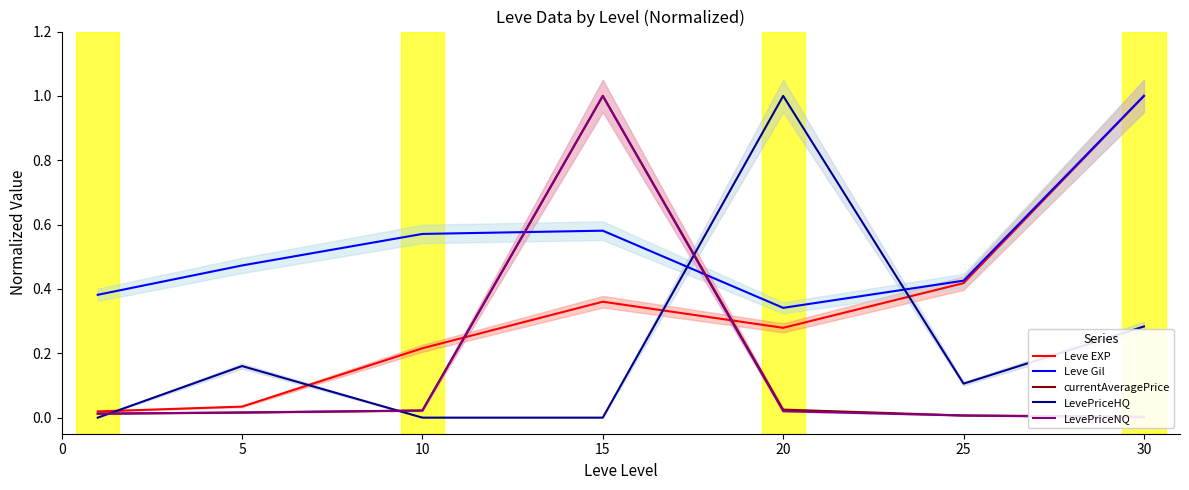

What is the highest value of the Leve EXP series?

1.0